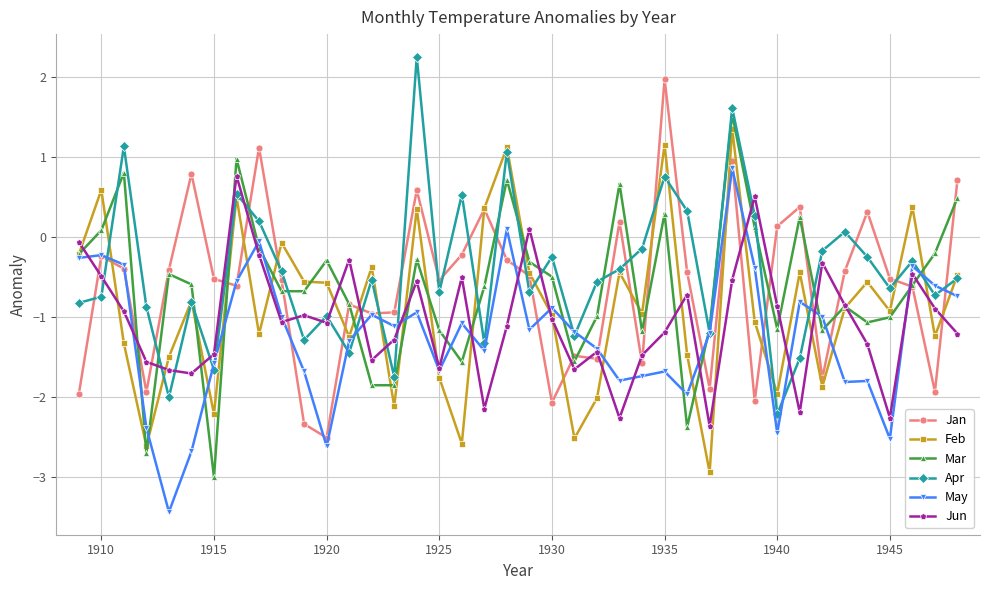

True or false: Jan has more than 2 interior local peaks.

True